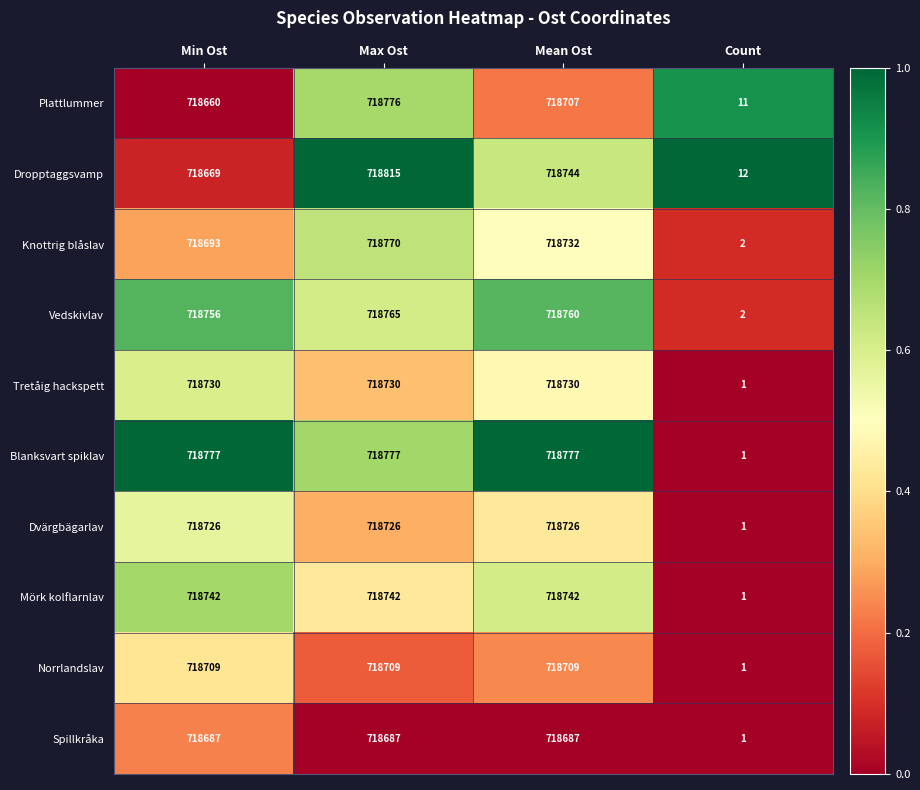

What is the difference between the Dvärgbägarlav values at Count and Mean Ost?

718725